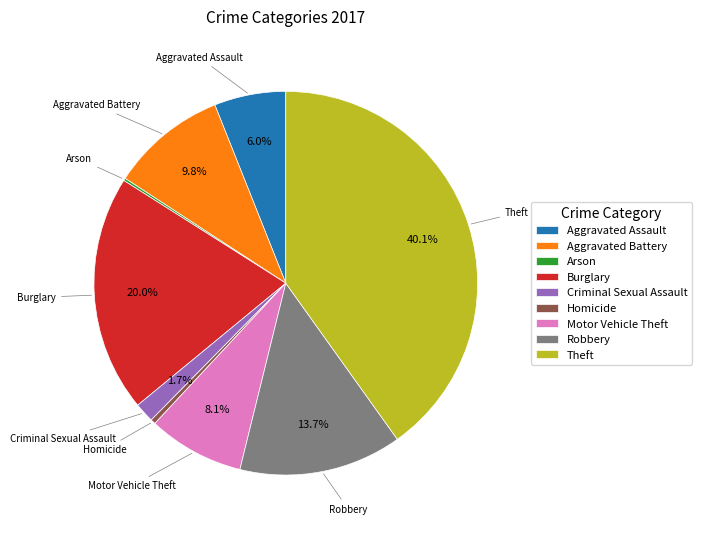

Between Motor Vehicle Theft and Criminal Sexual Assault, which is larger?

Motor Vehicle Theft